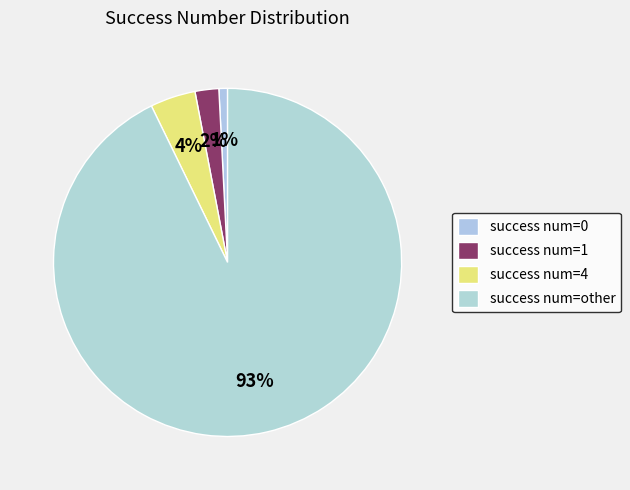

What is the change in value from success num=0 to success num=1?

+7